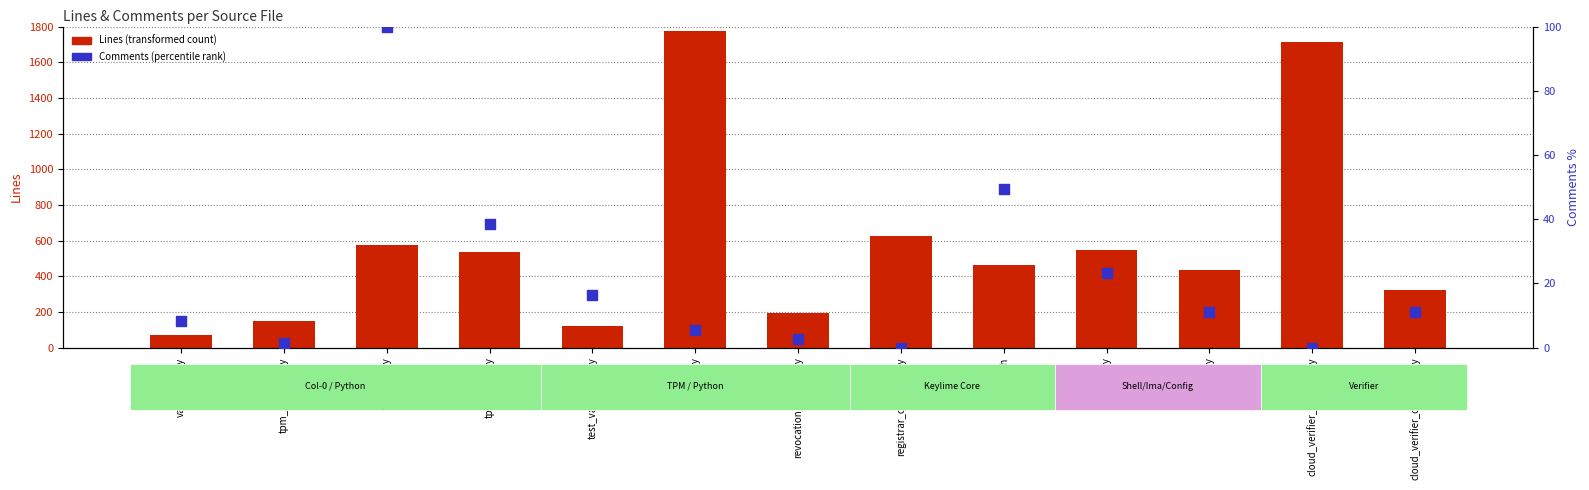

At how many categories does at least one series exceed 45?

13